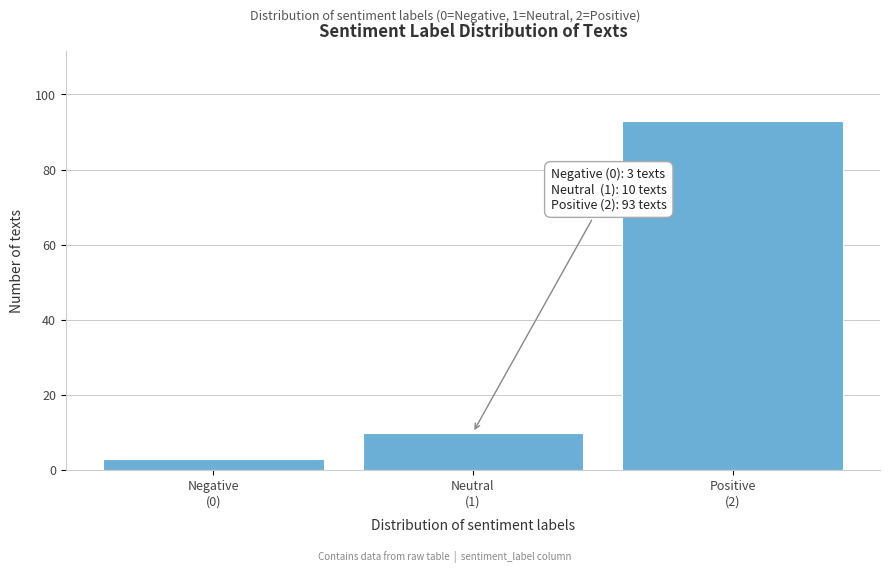

Reading right to left, transcribe all the data shown in this chart.

93	10	3